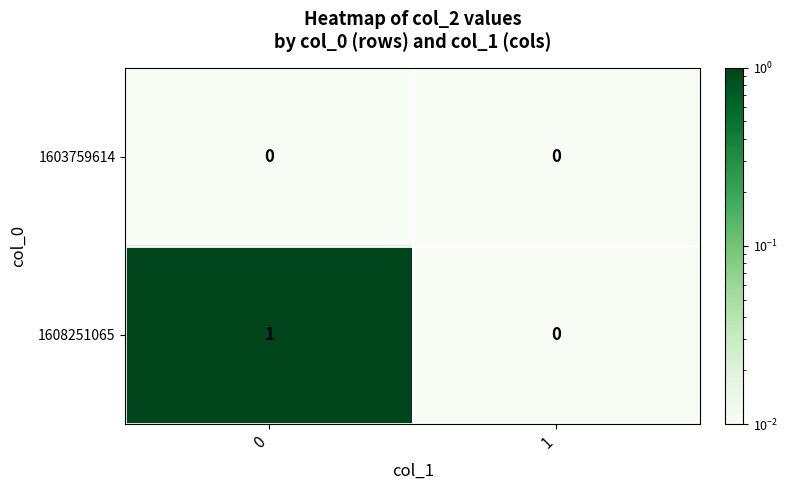

Reading left to right, what are all the values shown in this chart?

1603759614: 0=0	1=0
1608251065: 0=1	1=0